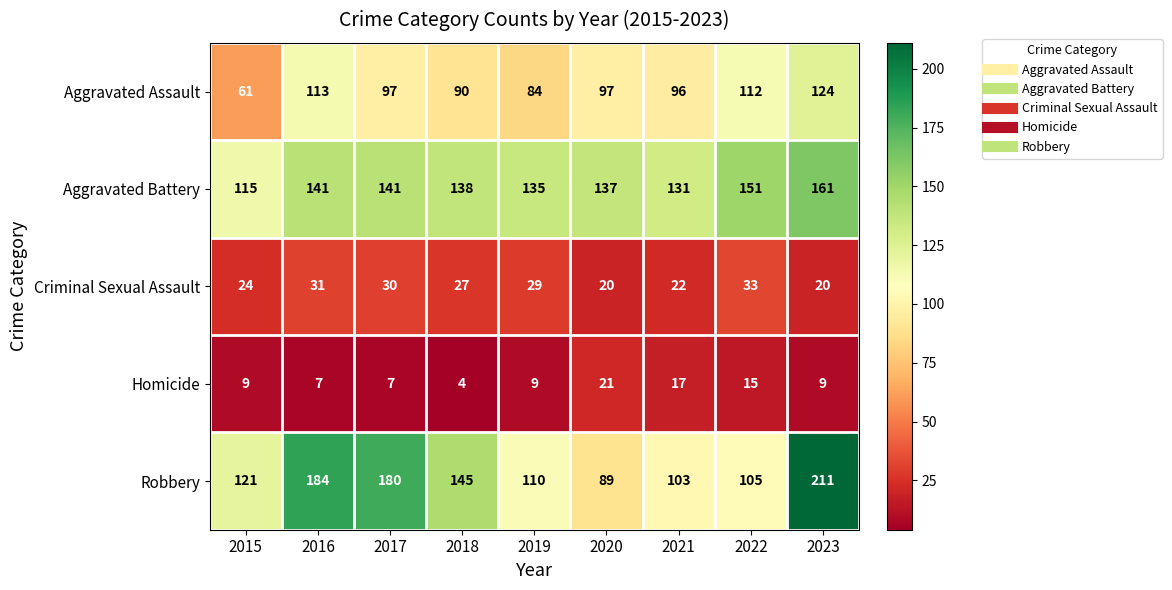

What is the difference between the Aggravated Battery values at 2021 and 2016?

10